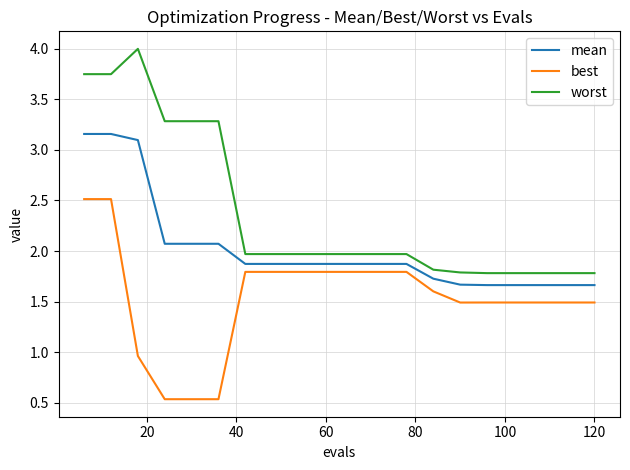

How many series are shown in this chart?

3